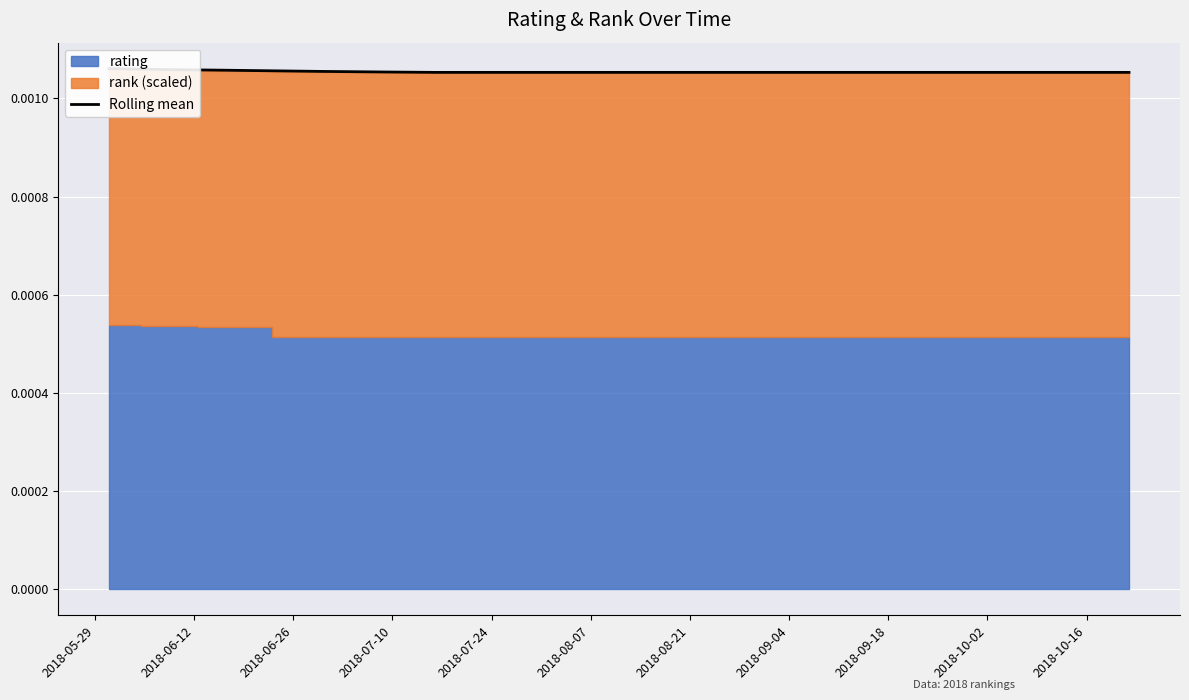

How many values are between 0 and 1?

20